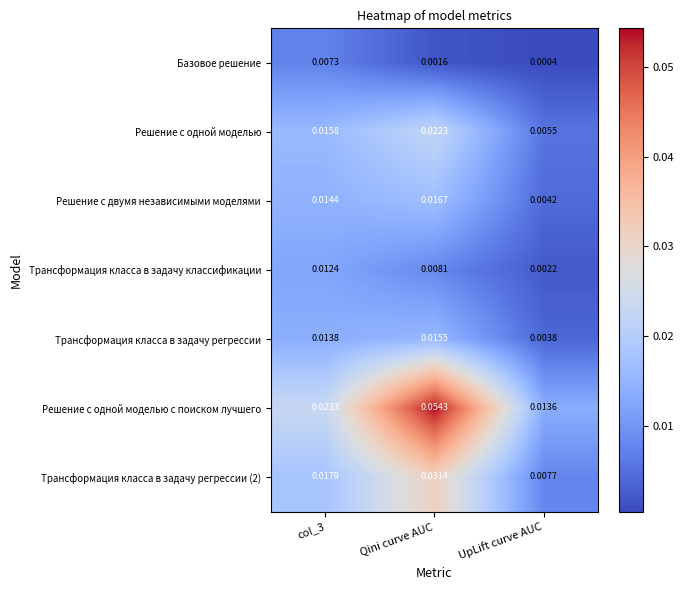

How many series are shown in this chart?

7